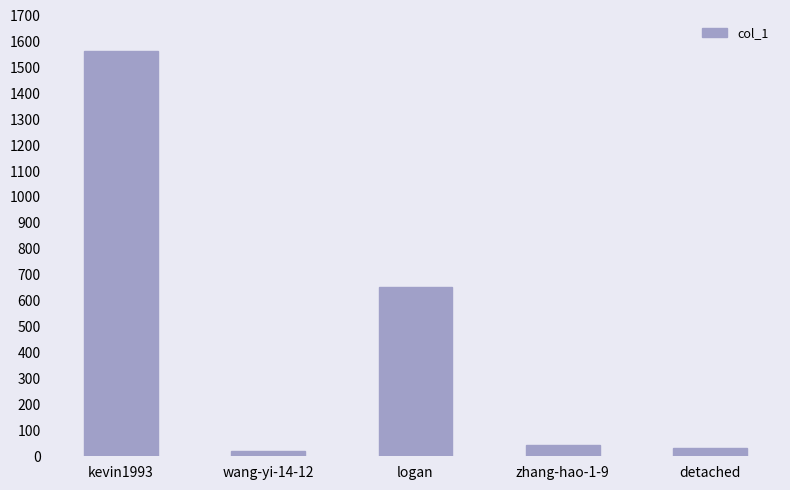

Reading left to right, extract all data points from this chart.

1565	21	653	44	33